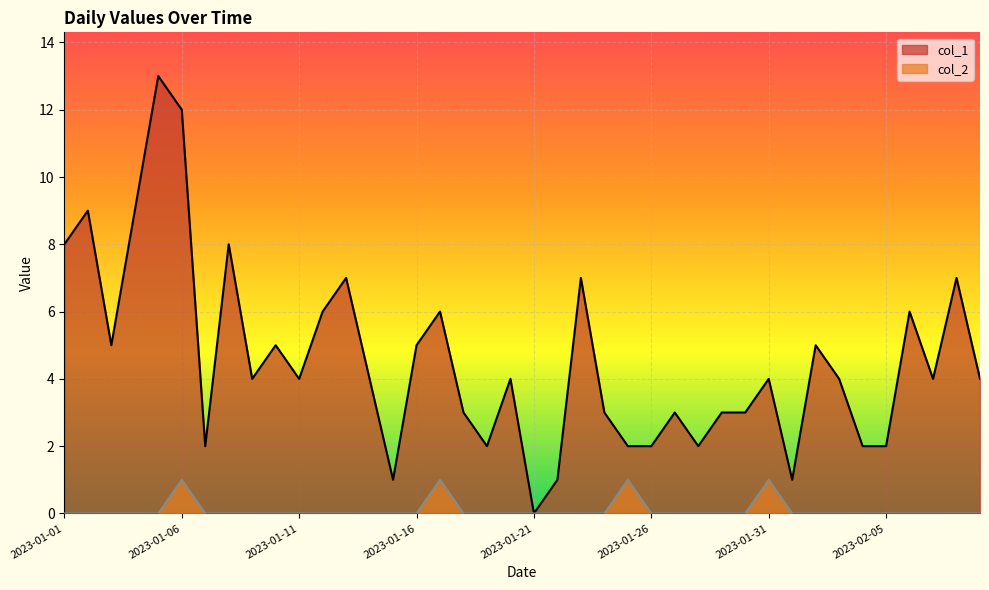

How many lines are shown in the chart?

2